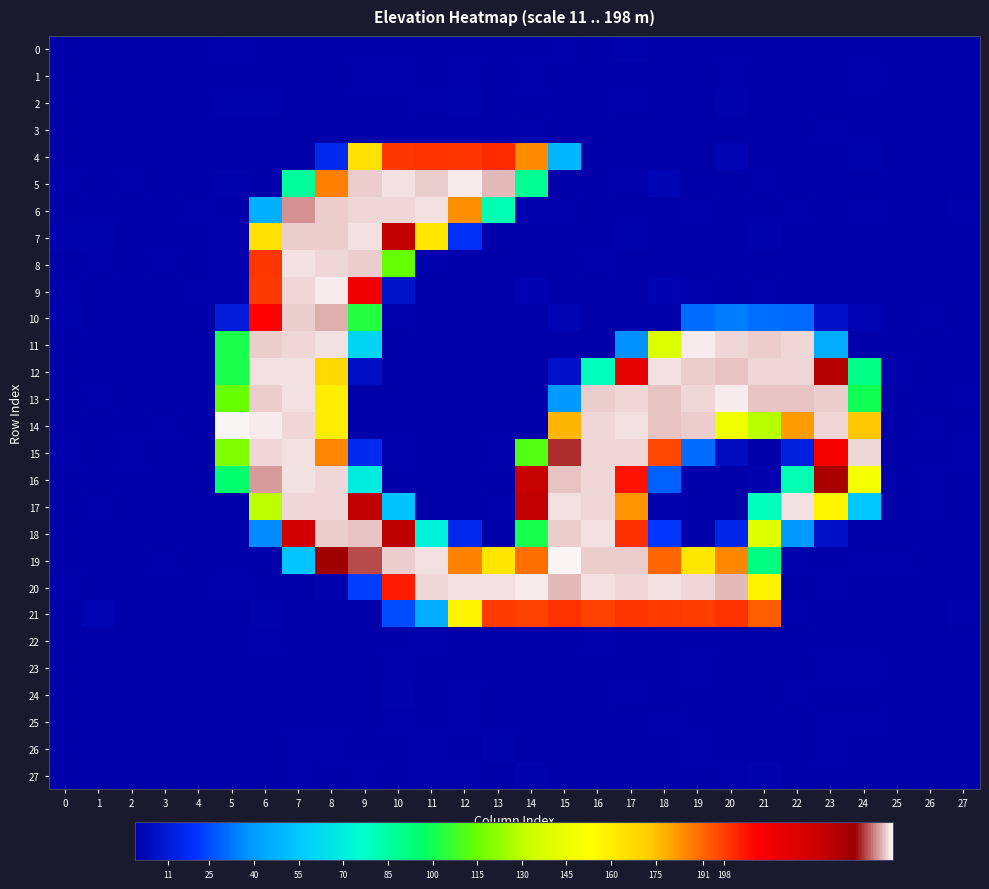

What is the spread (max minus min) of values at 25?

1.8